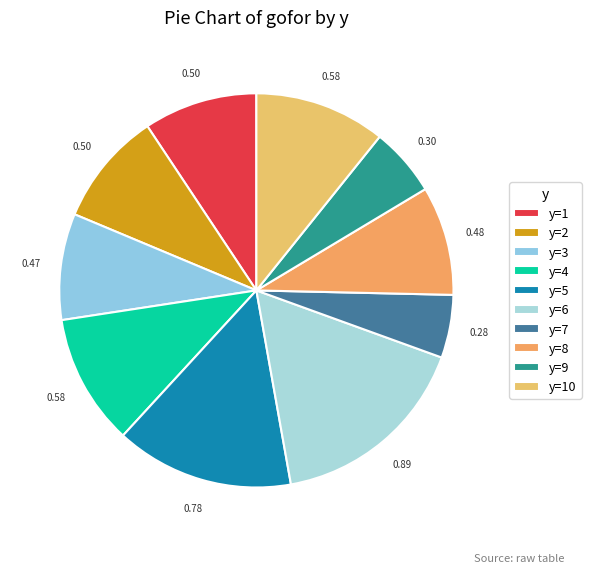

What is the largest slice in the pie chart?

y=6